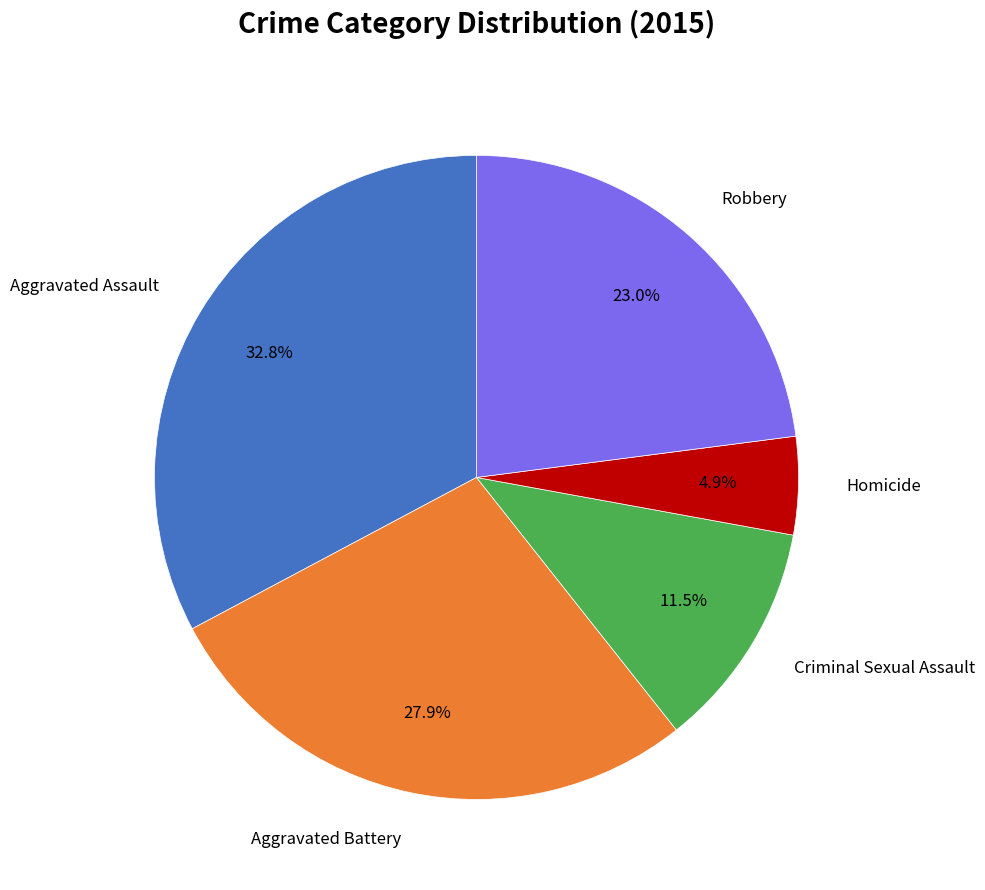

Is there any slice that represents more than half of the pie?

No